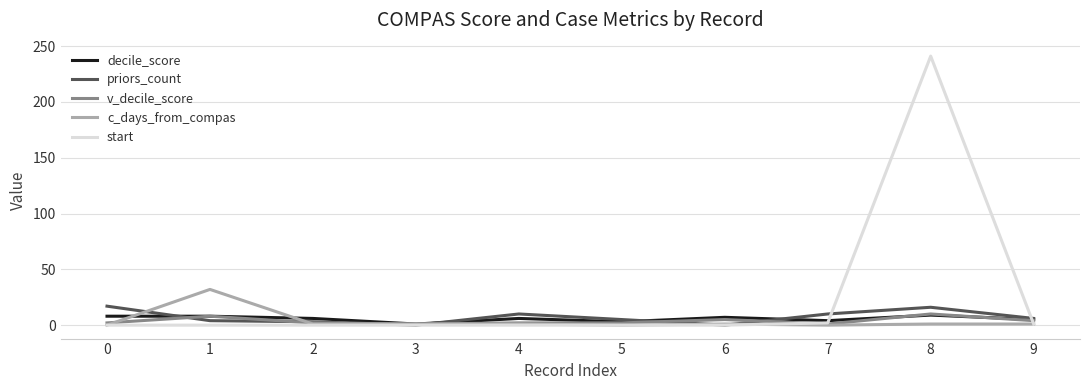

What are all the series names shown in the legend?

decile_score, priors_count, v_decile_score, c_days_from_compas, start